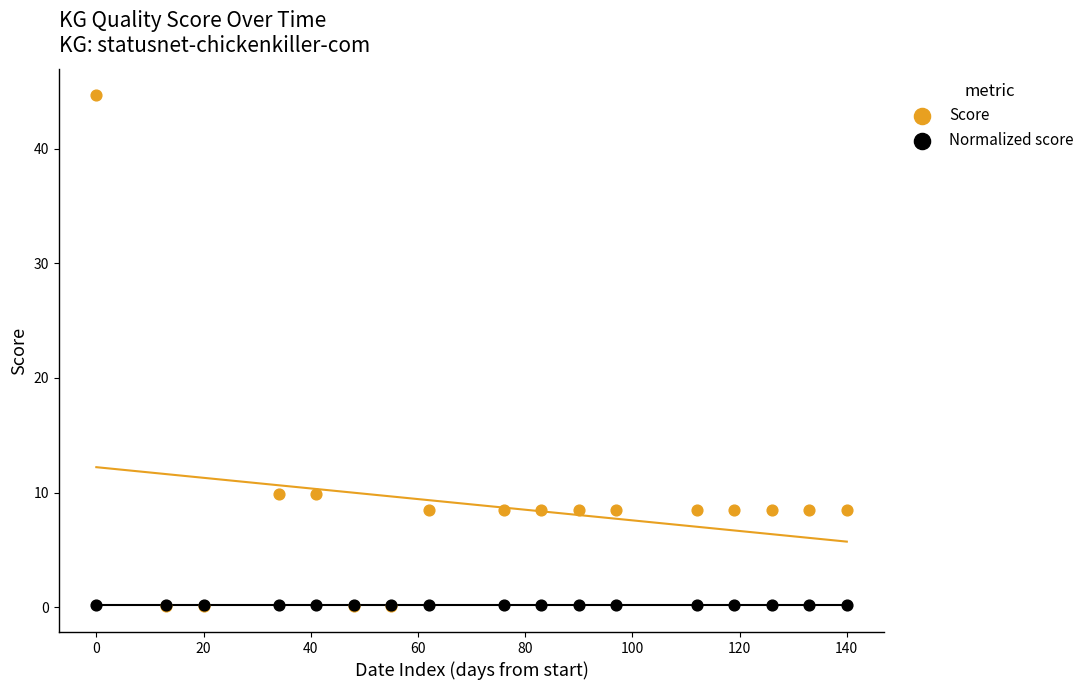

What are all the series names shown in the legend?

Score, Normalized score